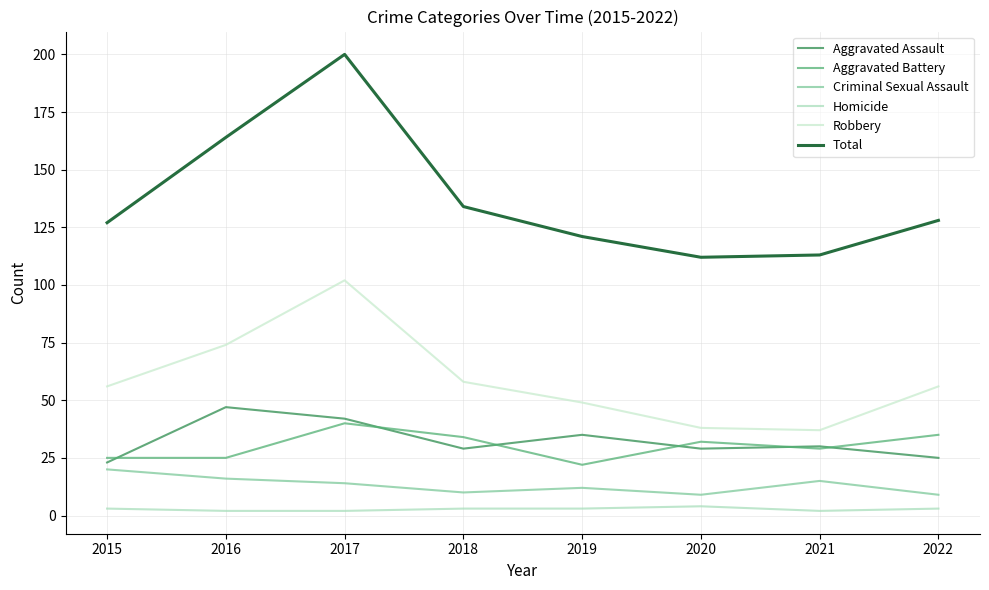

Reading right to left, extract all data points from this chart.

Aggravated Assault: 25	30	29	35	29	42	47	23
Aggravated Battery: 35	29	32	22	34	40	25	25
Criminal Sexual Assault: 9	15	9	12	10	14	16	20
Homicide: 3	2	4	3	3	2	2	3
Robbery: 56	37	38	49	58	102	74	56
Total: 128	113	112	121	134	200	164	127